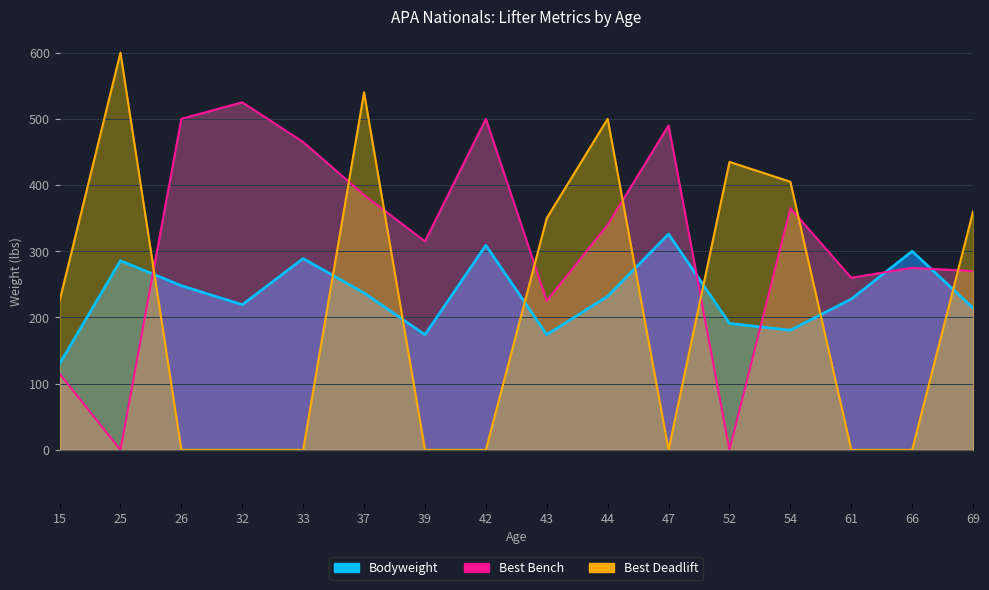

How many data points does each series have?

16